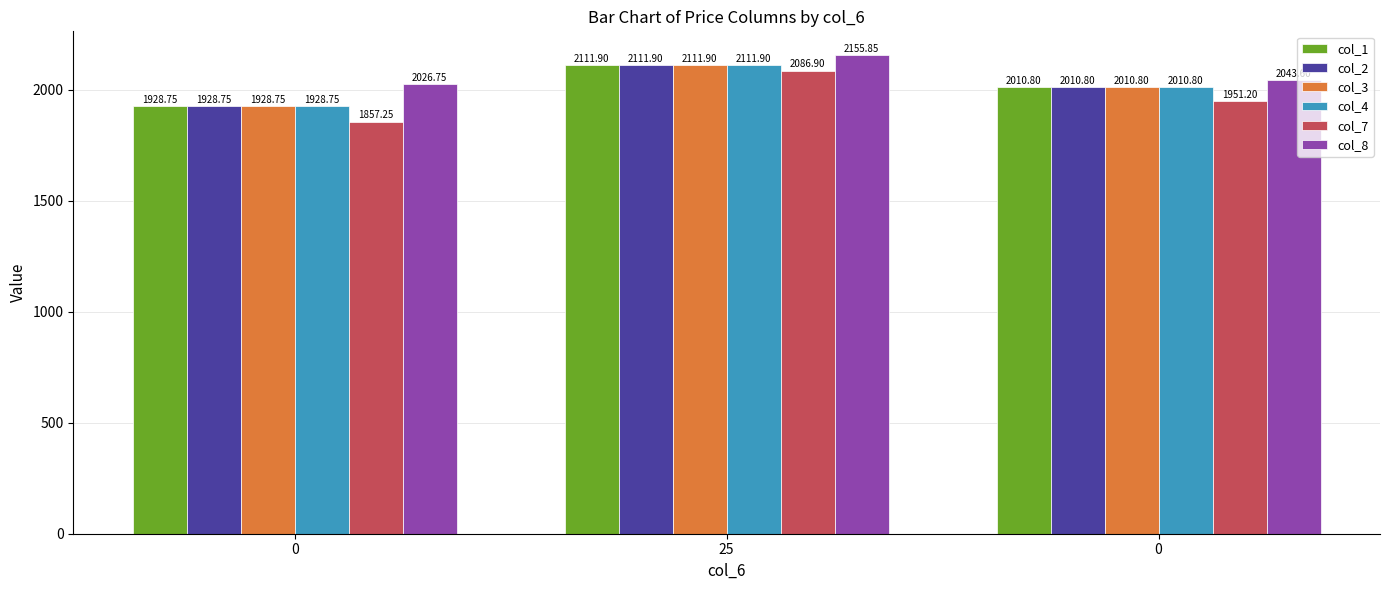

Rank the categories by col_3 value from highest to lowest.

25, 0, 0